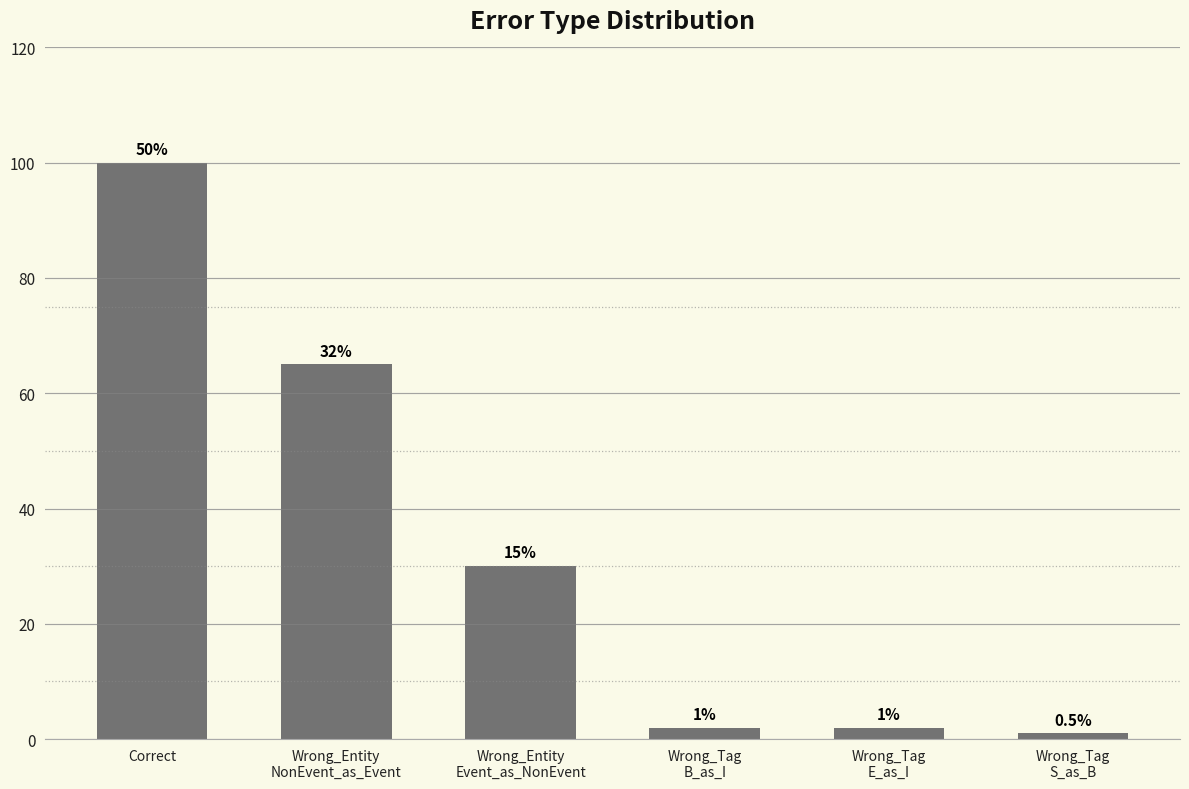

At which category does the chart reach its minimum across all series?

Wrong_Tag
S_as_B